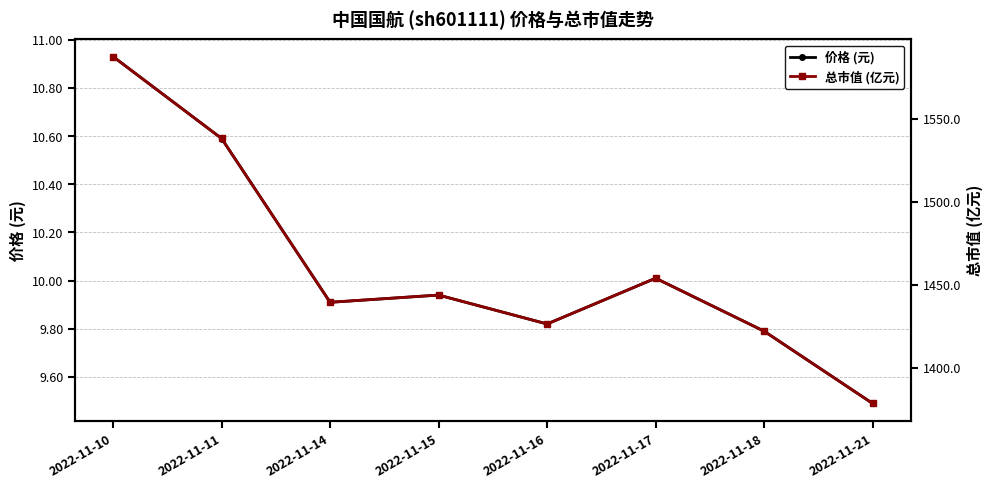

True or false: 总市值 (亿元) and 价格 (元) intersect in this chart.

False